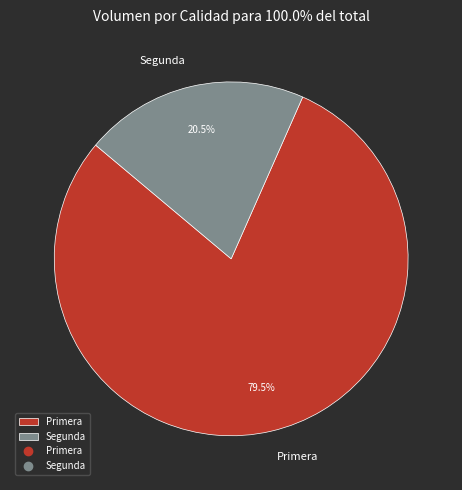

Does Primera account for over 50% of the chart?

Yes